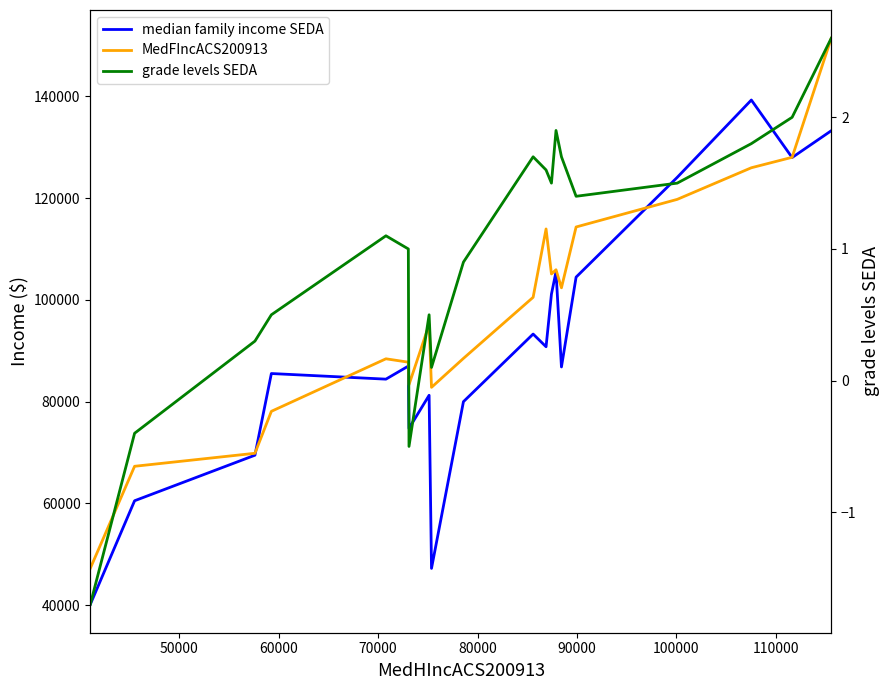

Is it true that grade levels SEDA equals -2.2 at 40000?

False